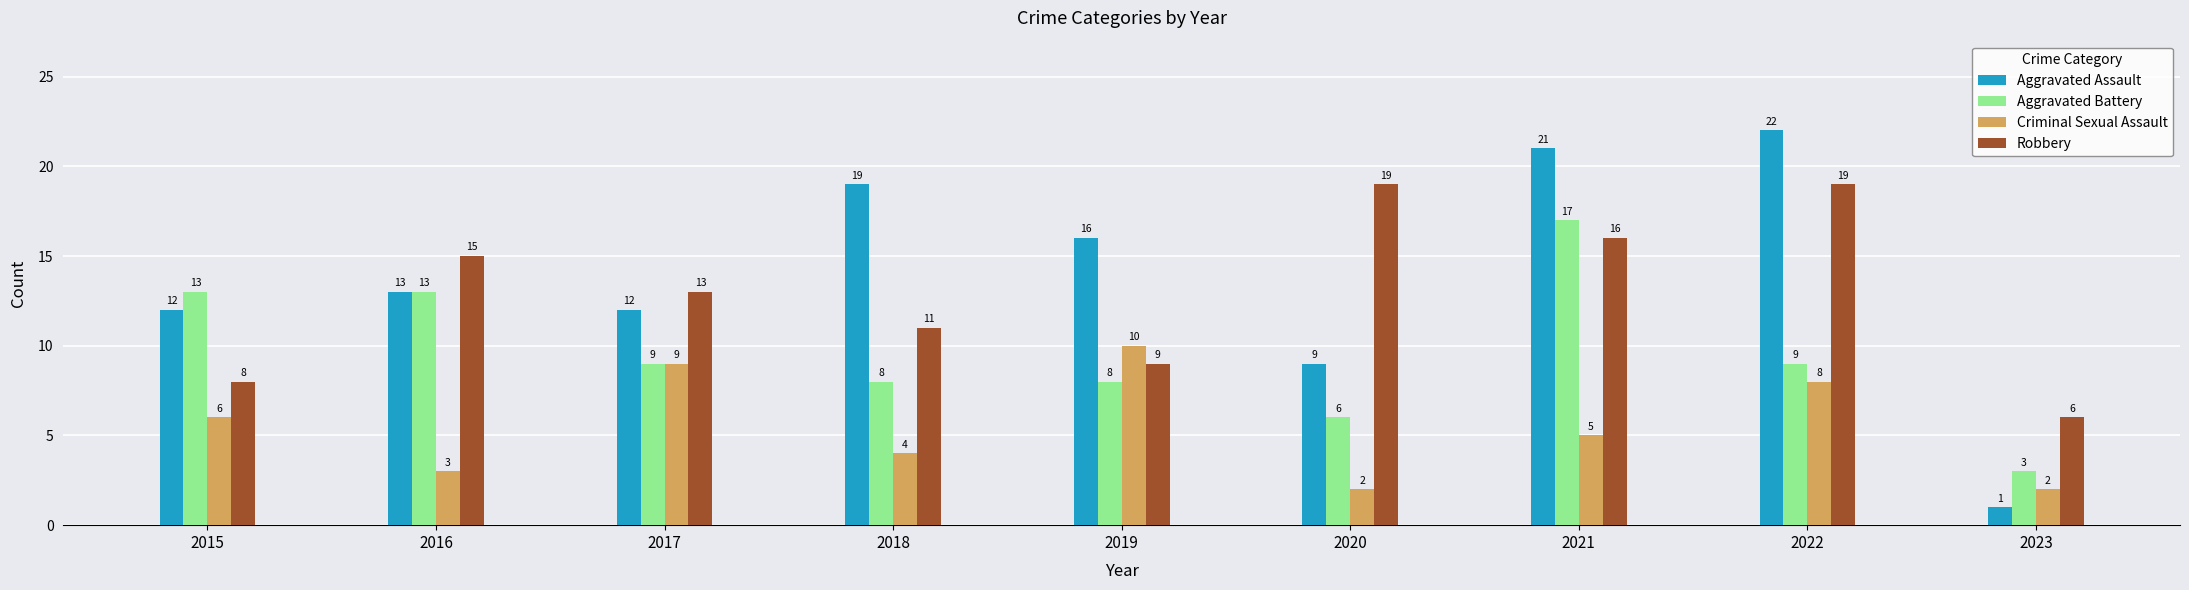

Reading left to right, transcribe all the data shown in this chart.

Aggravated Assault: 2015=12	2016=13	2017=12	2018=19	2019=16	2020=9	2021=21	2022=22	2023=1
Aggravated Battery: 2015=13	2016=13	2017=9	2018=8	2019=8	2020=6	2021=17	2022=9	2023=3
Criminal Sexual Assault: 2015=6	2016=3	2017=9	2018=4	2019=10	2020=2	2021=5	2022=8	2023=2
Robbery: 2015=8	2016=15	2017=13	2018=11	2019=9	2020=19	2021=16	2022=19	2023=6